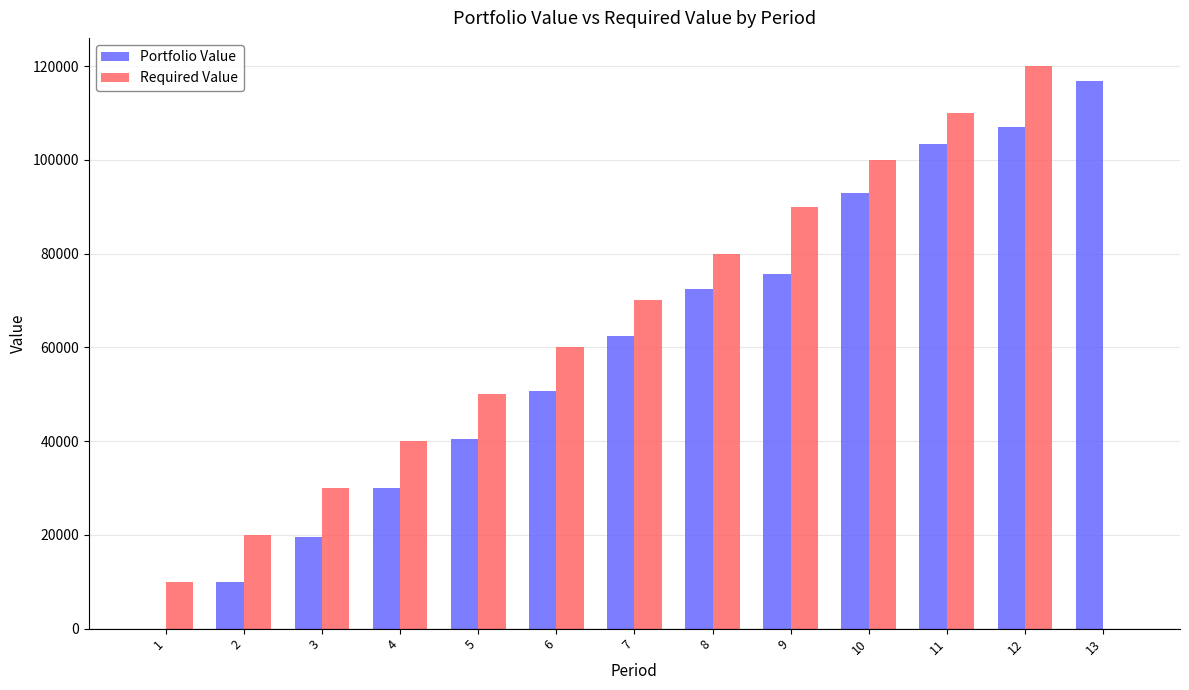

What is the total value across all series at 7?

132491.0